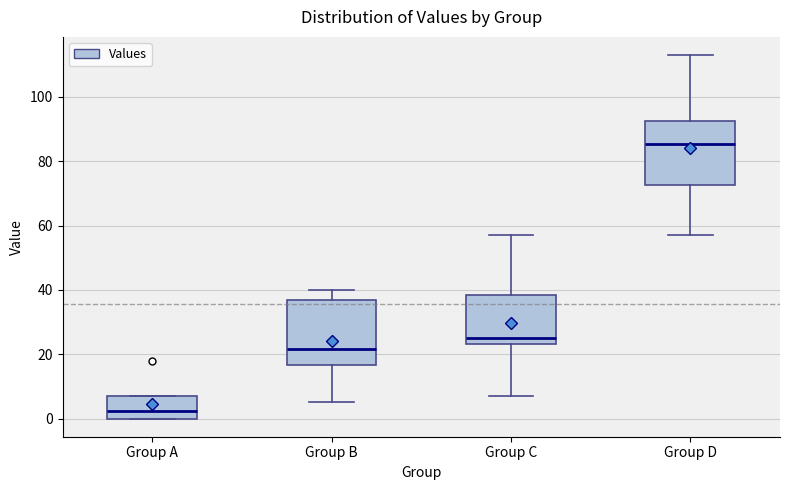

Reading left to right, transcribe this box plot: for each box, give where its median line is, the range the box spans, and where its two whiskers end, as read against the y-axis. The values are not printed on the chart, so give them approximately, as read against the axis.

Group A: median 2, box 0 to 8, whiskers 0 to 8
Group B: median 22, box 16 to 38, whiskers 6 to 40
Group C: median 26, box 24 to 38, whiskers 8 to 58
Group D: median 86, box 72 to 92, whiskers 58 to 114